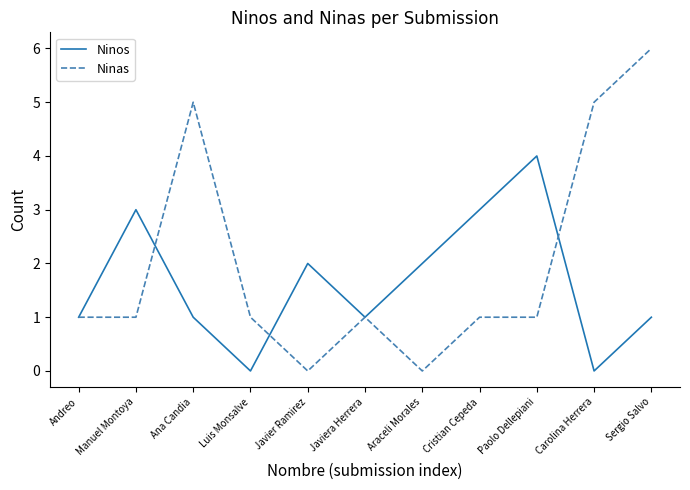

List the series in order of their peak value, highest first.

Ninas, Ninos